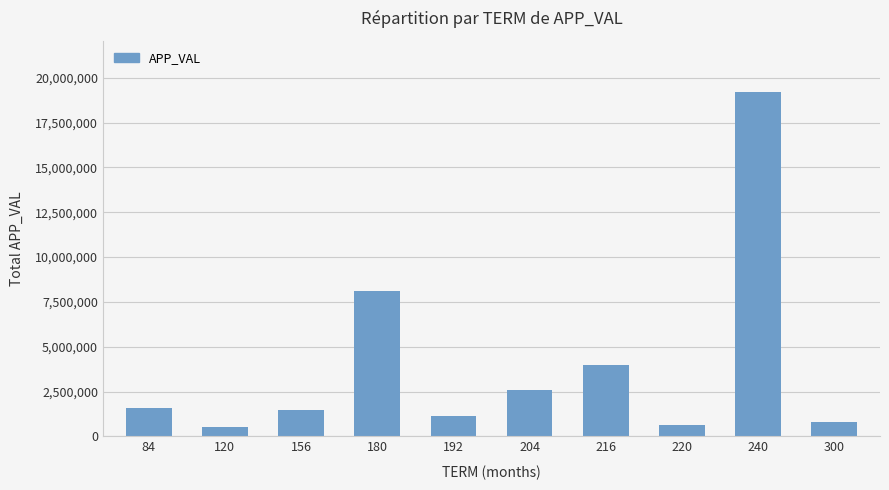

What is the difference between the maximum and minimum values?

18660586